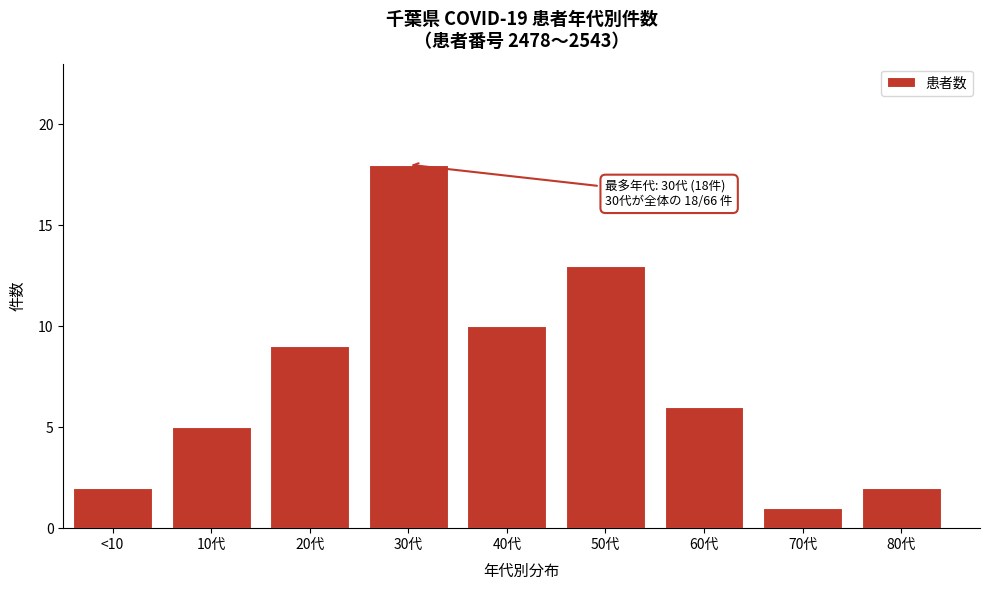

Reading left to right, transcribe all the data shown in this chart.

<10=2	10代=5	20代=9	30代=18	40代=10	50代=13	60代=6	70代=1	80代=2